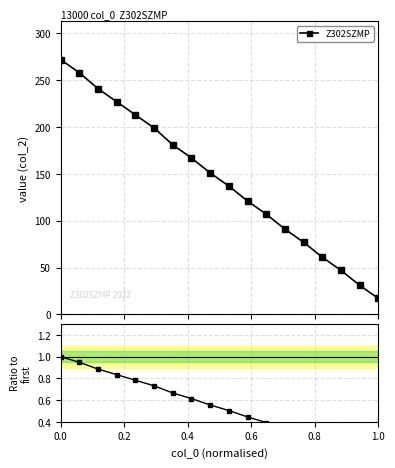

True or false: Z302SZMP has more than 2 interior local peaks.

False